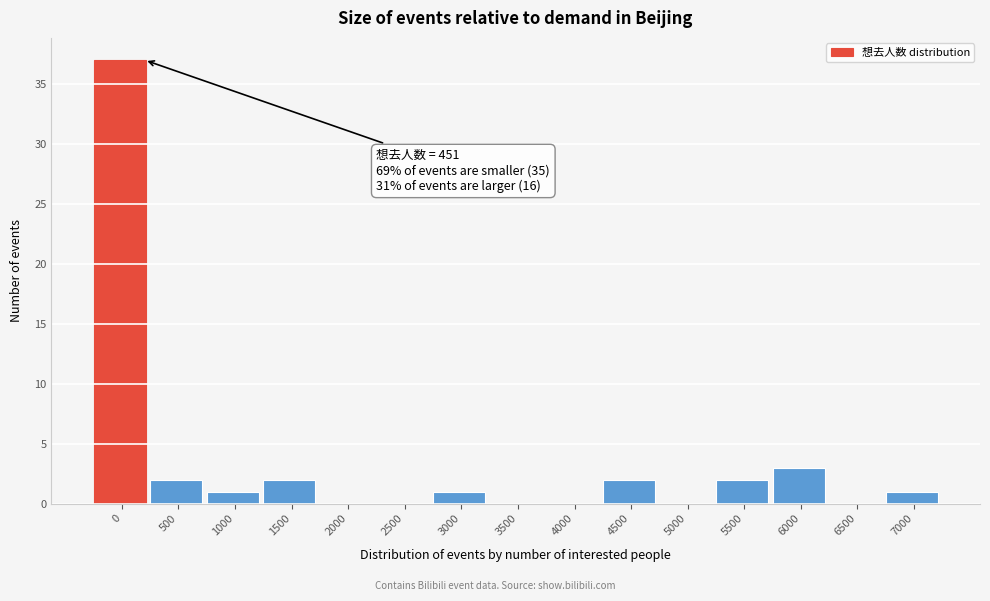

Reading left to right, what are all the values shown in this chart?

0=37	500=2	1000=1	1500=2	2000=0	2500=0	3000=1	3500=0	4000=0	4500=2	5000=0	5500=2	6000=3	6500=0	7000=1